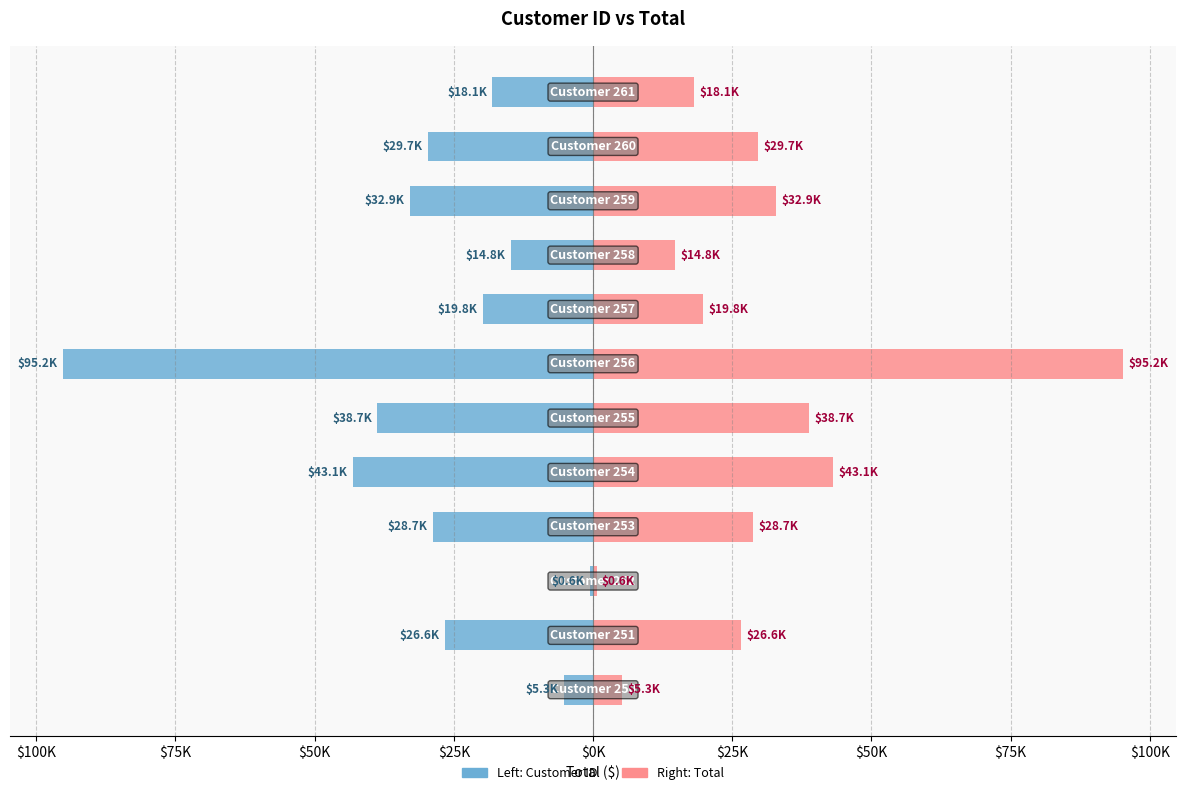

How many groups of bars are there?

12